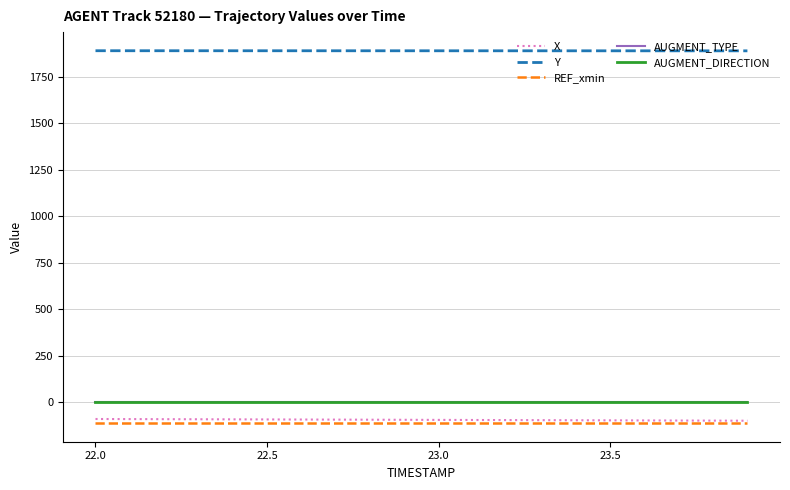

How many lines are shown in the chart?

5